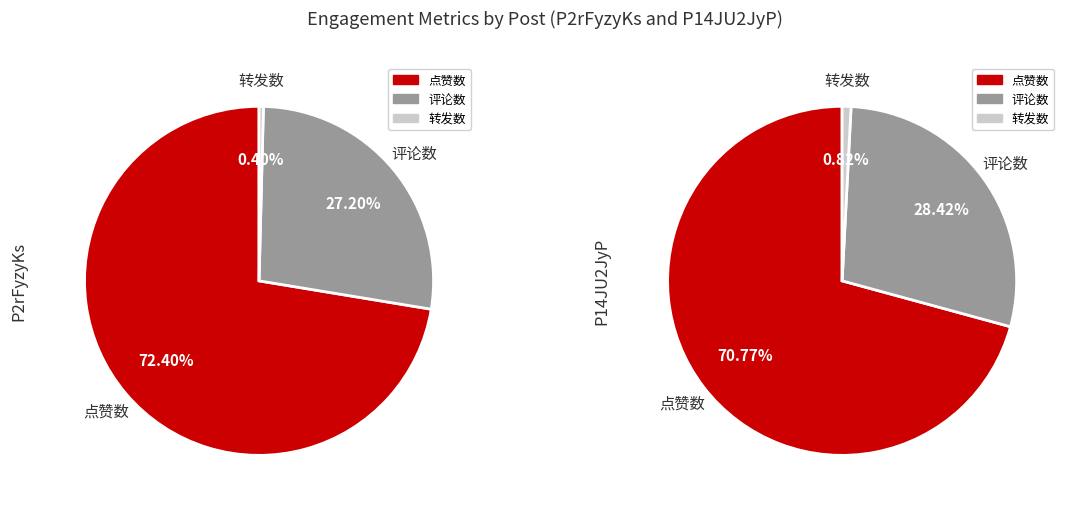

What percentage do P14JU2JyP and P2rFyzyKs together represent?

100.0%